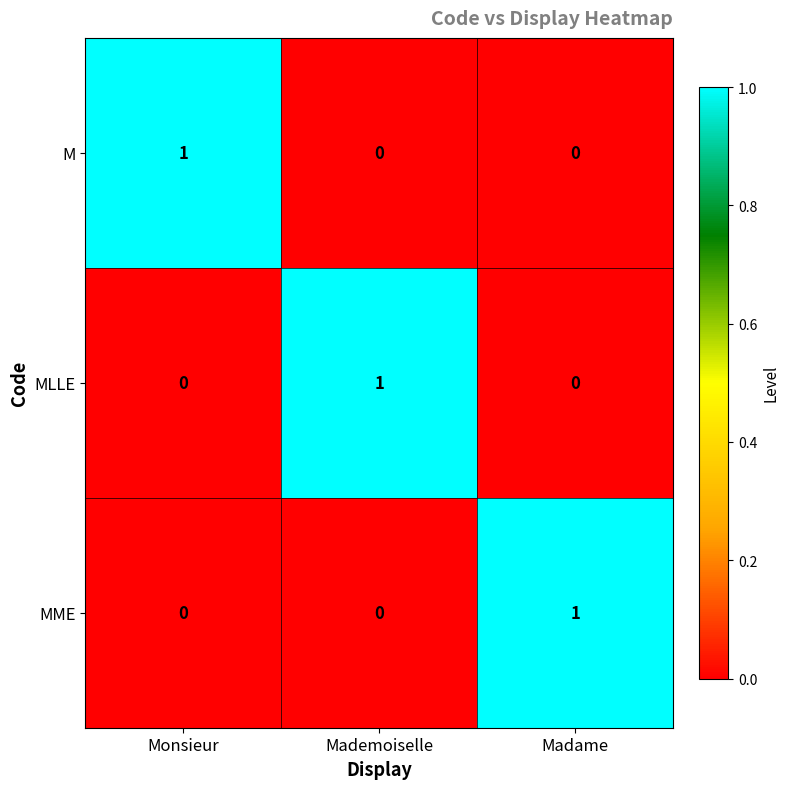

True or false: MLLE has a value of 0 at Madame.

True